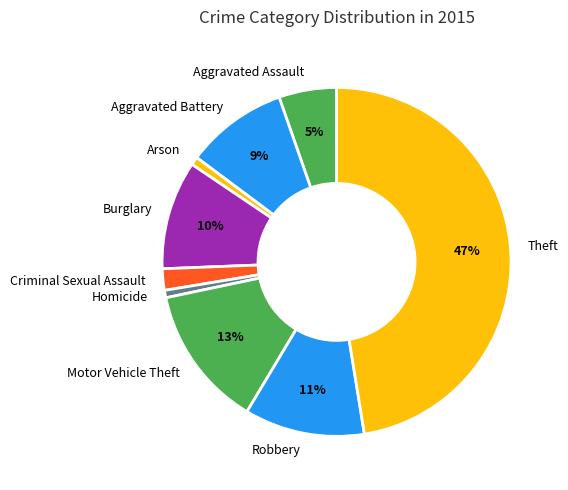

Which has a higher value, Criminal Sexual Assault or Robbery?

Robbery